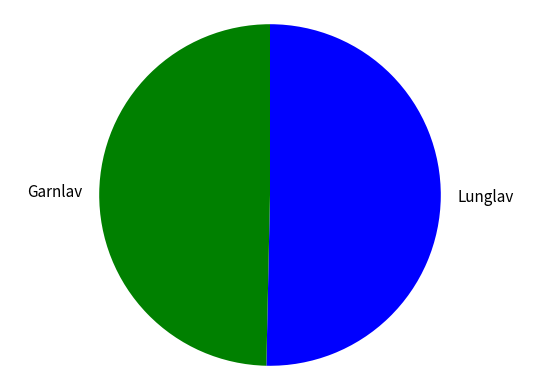

Count the number of slices in the pie.

2